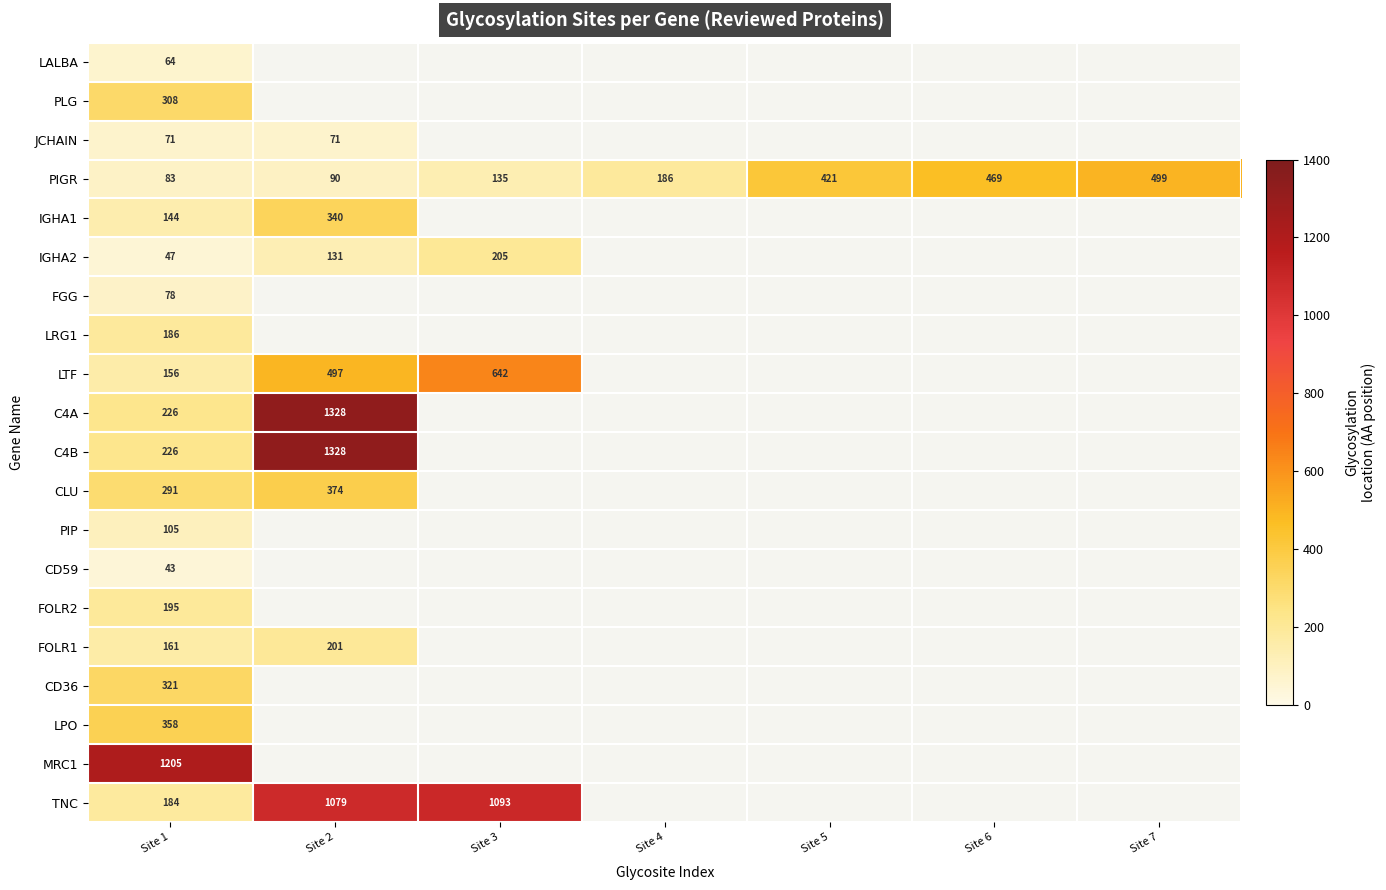

Is it true that PIGR equals 20 at Site 1?

False